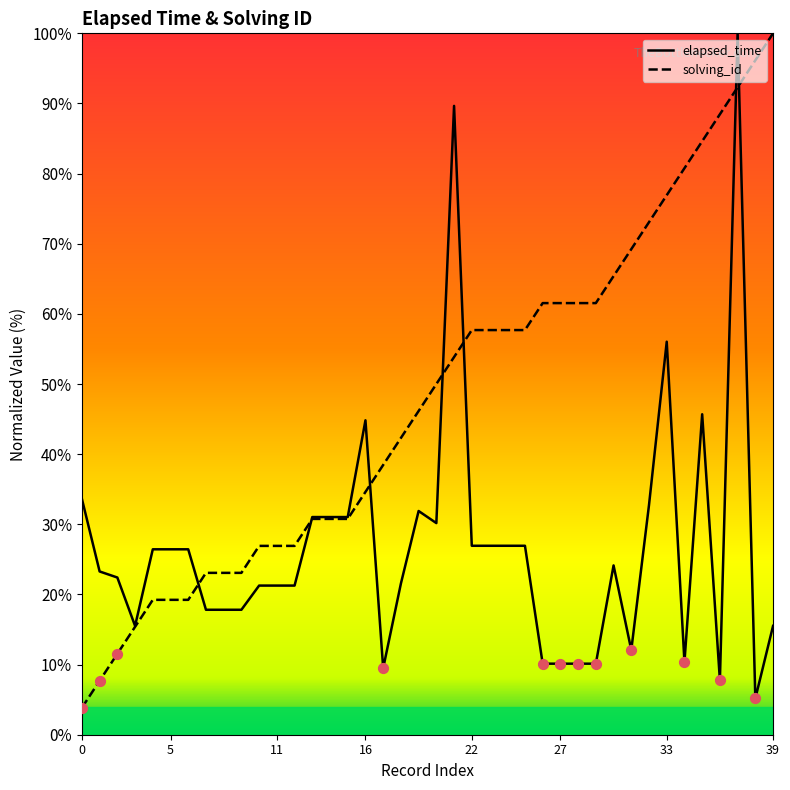

Which series contains the lowest Y value?

solving_id